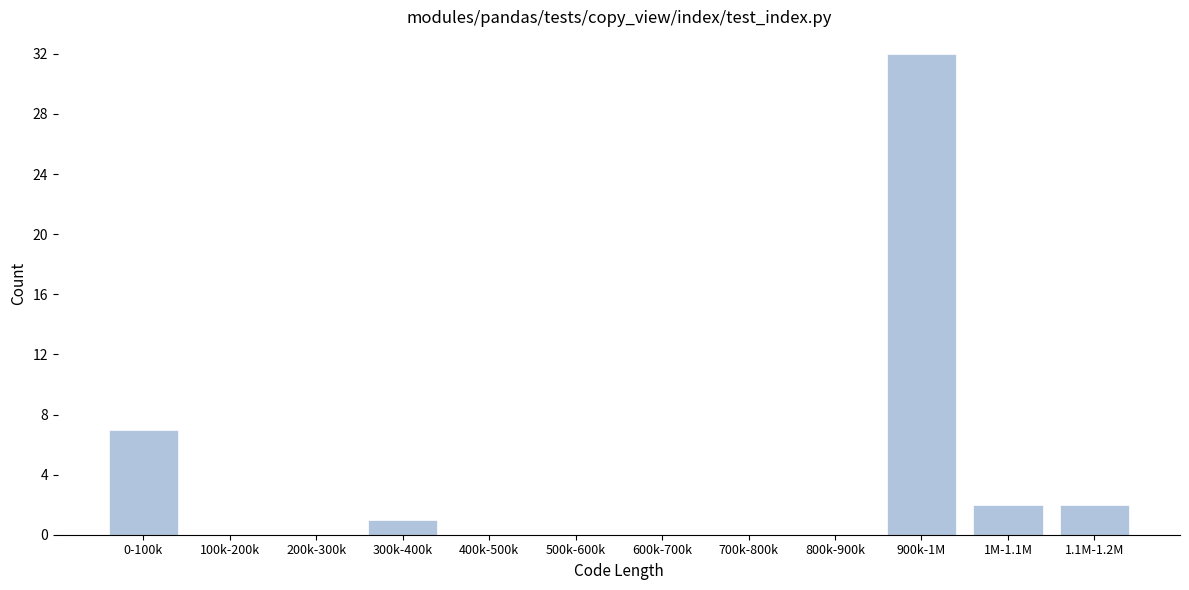

Reading left to right, transcribe all the data shown in this chart.

0-100k=7	100k-200k=0	200k-300k=0	300k-400k=1	400k-500k=0	500k-600k=0	600k-700k=0	700k-800k=0	800k-900k=0	900k-1M=32	1M-1.1M=2	1.1M-1.2M=2